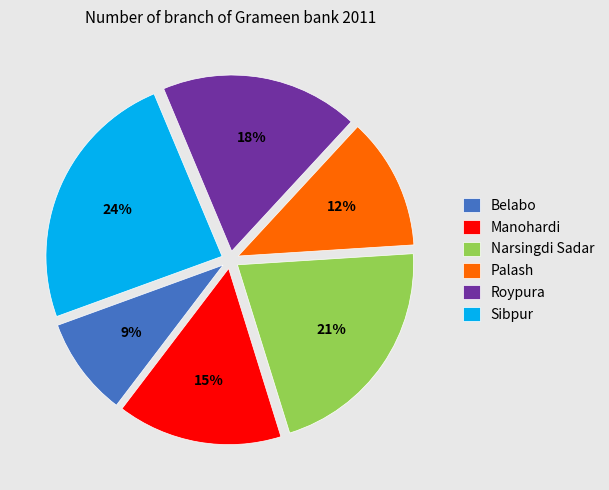

To the nearest percent, what percentage of the pie is Narsingdi Sadar?

21%